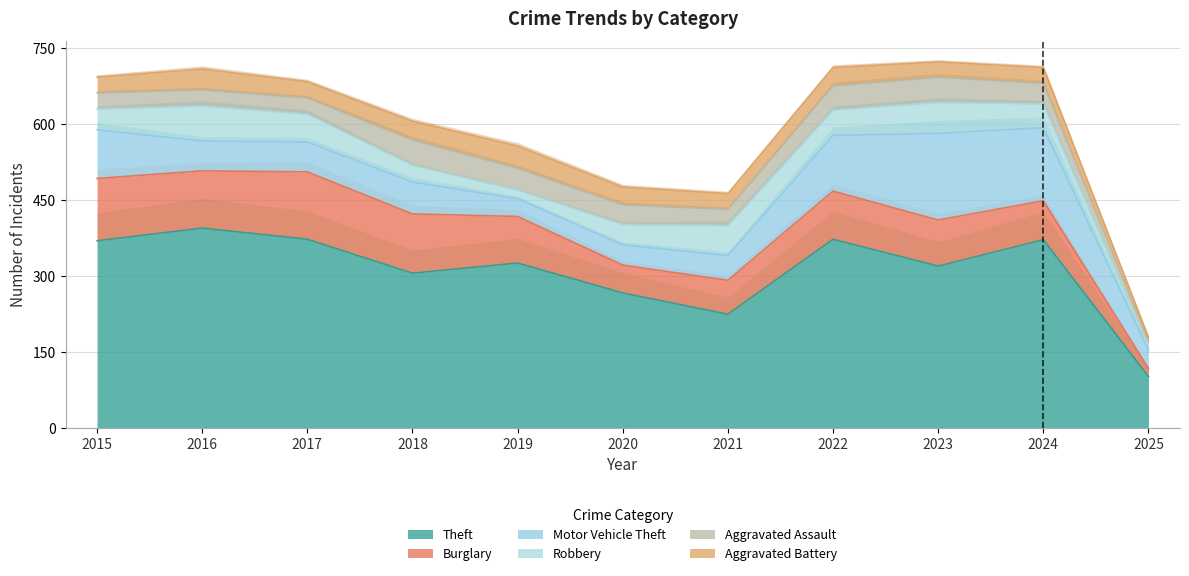

What is the total value across all series at 2016?

708